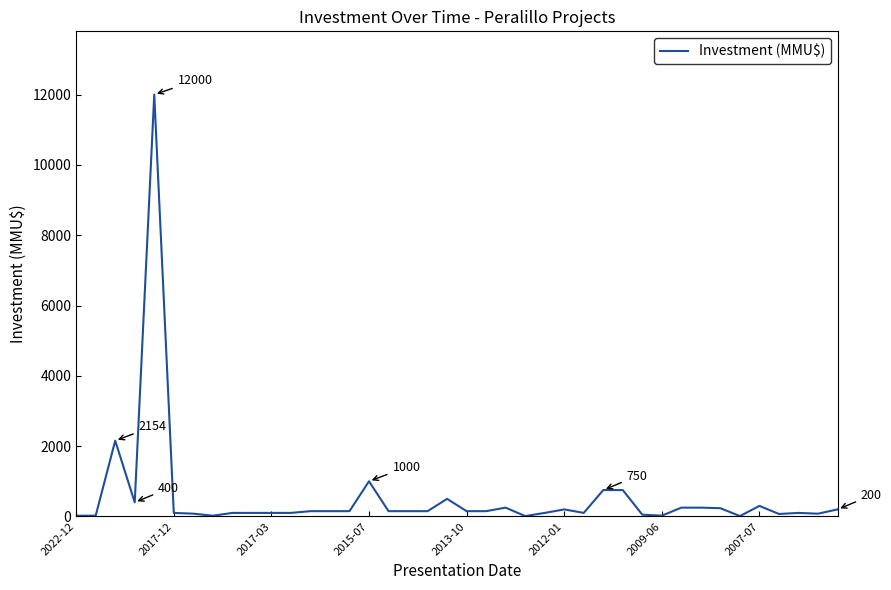

What is the greatest value displayed?

12000